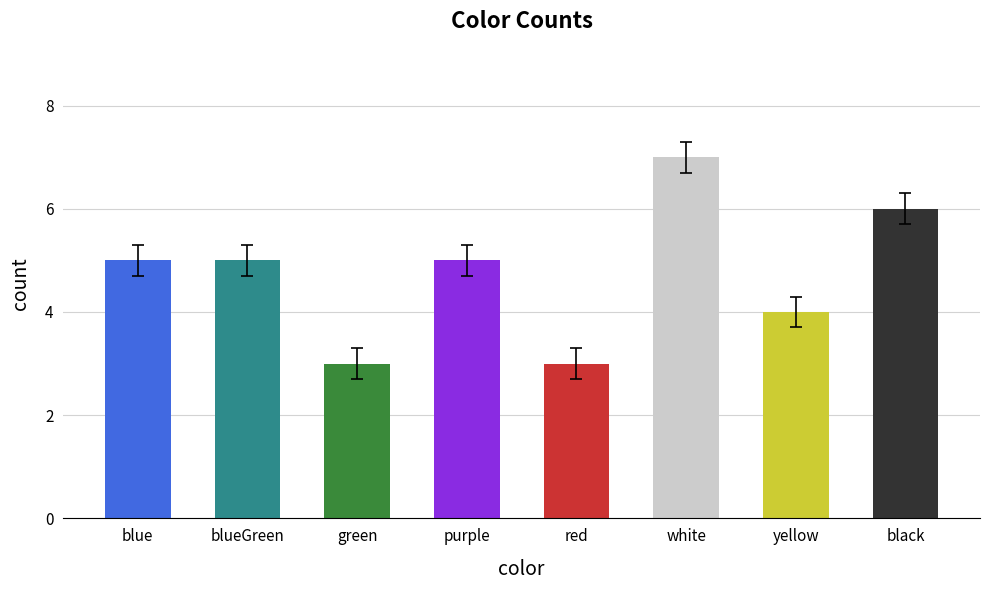

List the labels in order of value, smallest first.

green, red, yellow, blue, blueGreen, purple, black, white